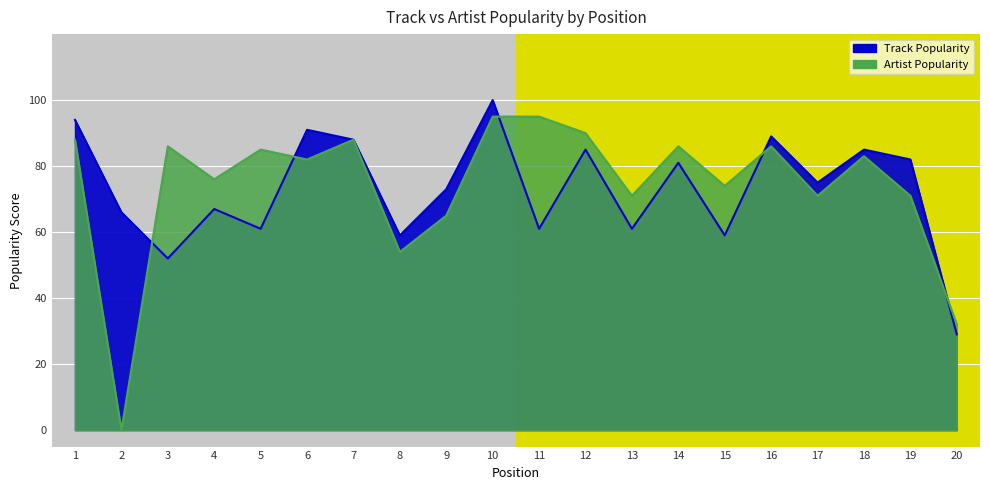

What value does the Track Popularity series have at 11?

61